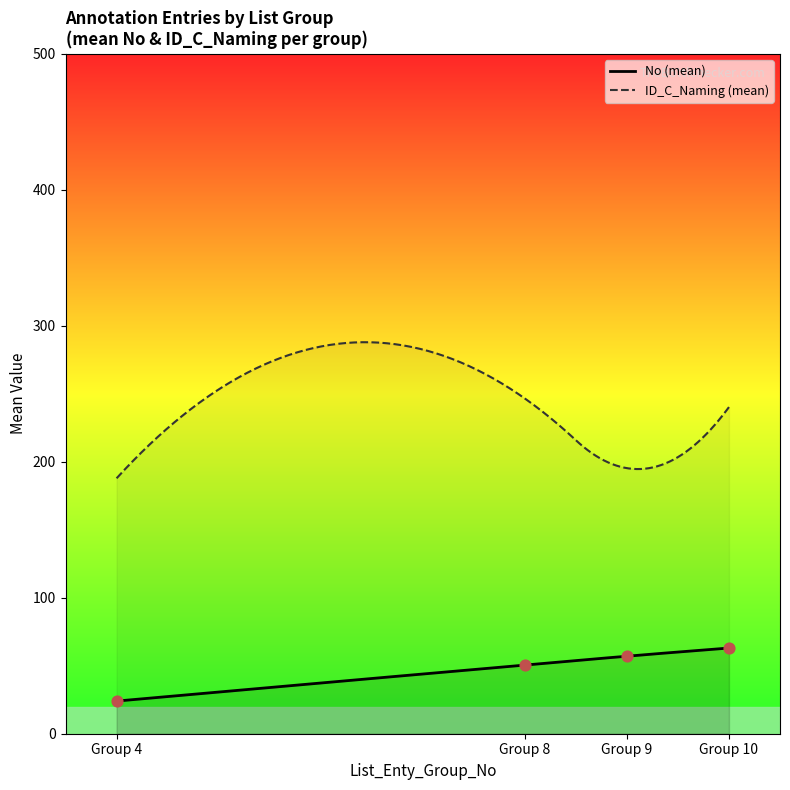

True or false: ID_C_Naming (mean) and No (mean) intersect in this chart.

False